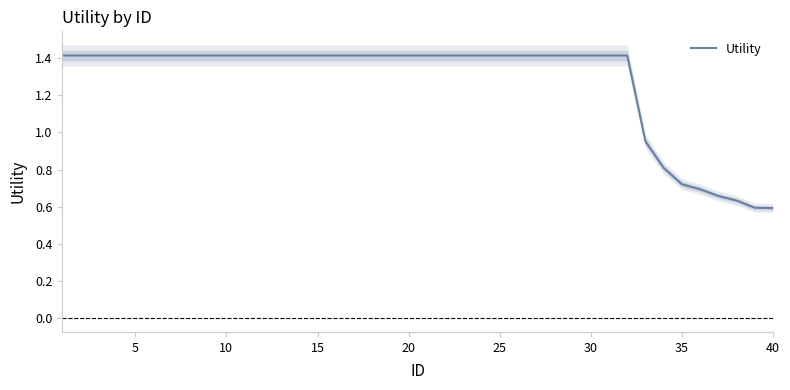

What is the maximum value for Utility?

1.4